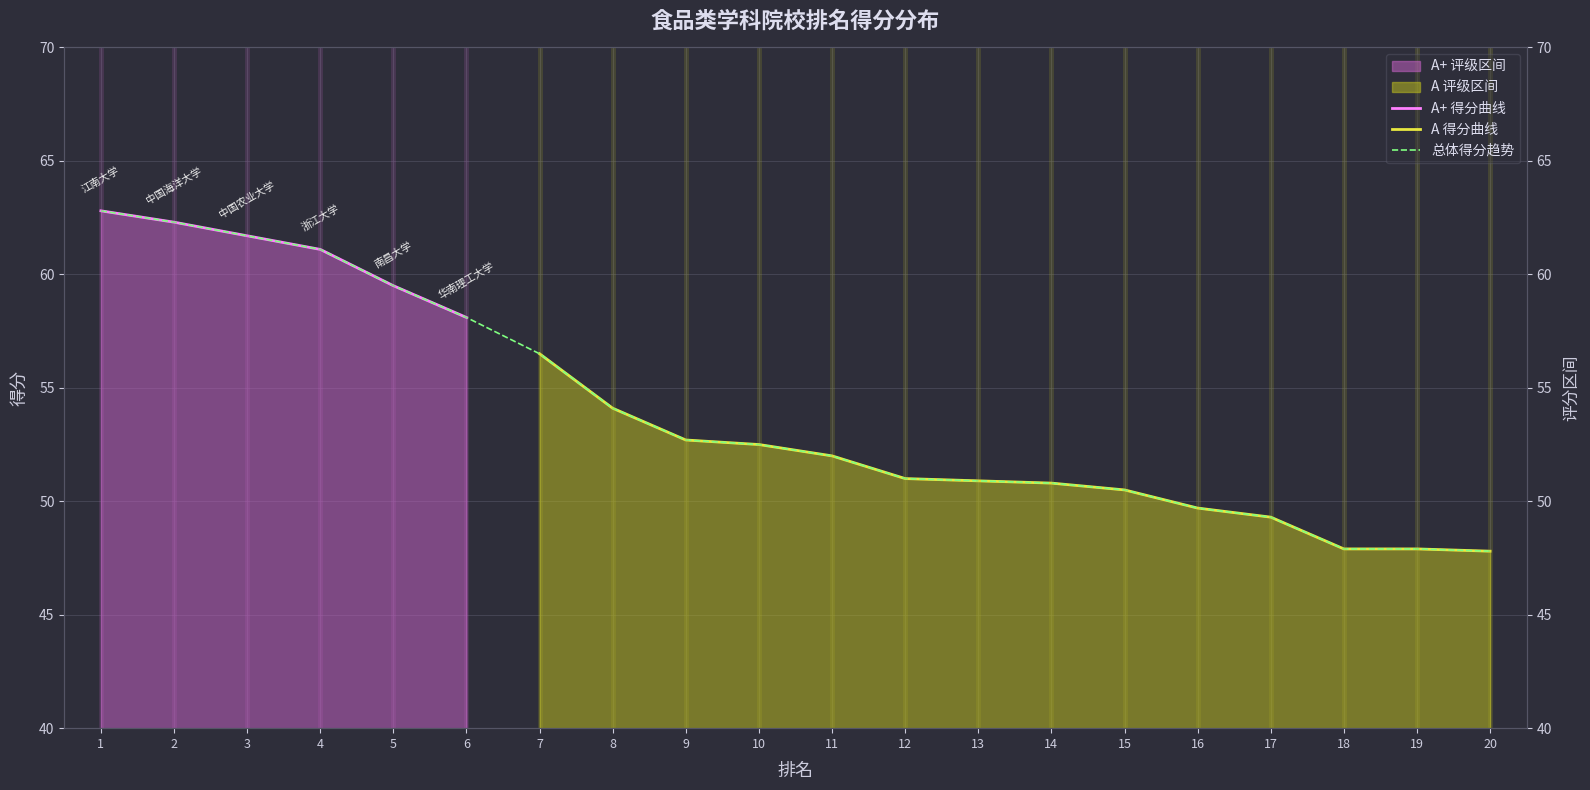

The chart shows a value of 58.1 at 6. True or false?

True